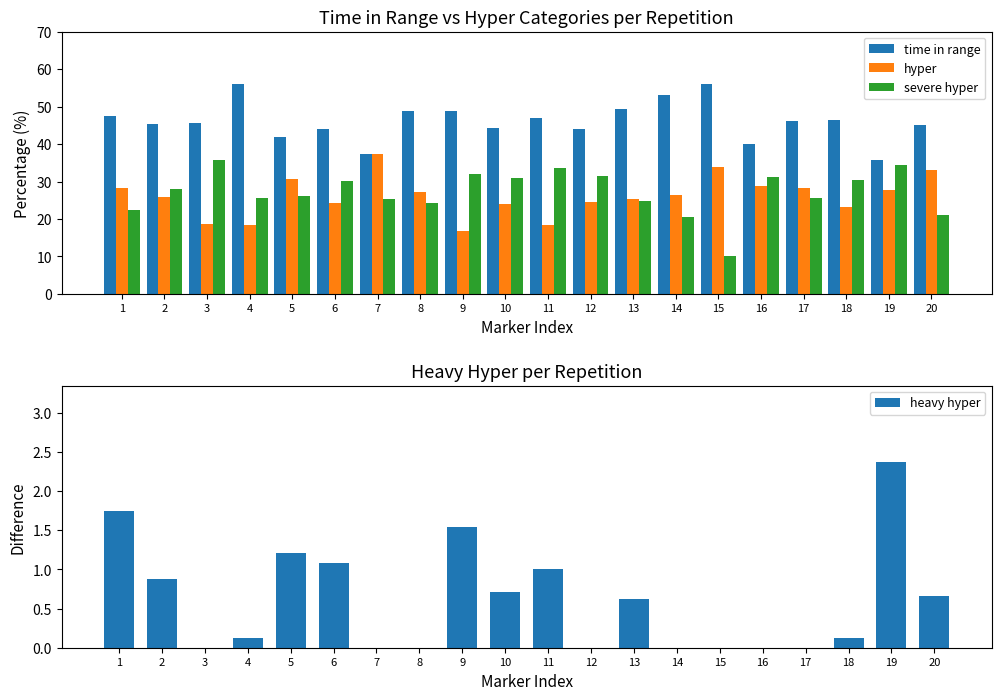

Is the value of time in range at 9 greater than the value of severe hyper at 5?

Yes